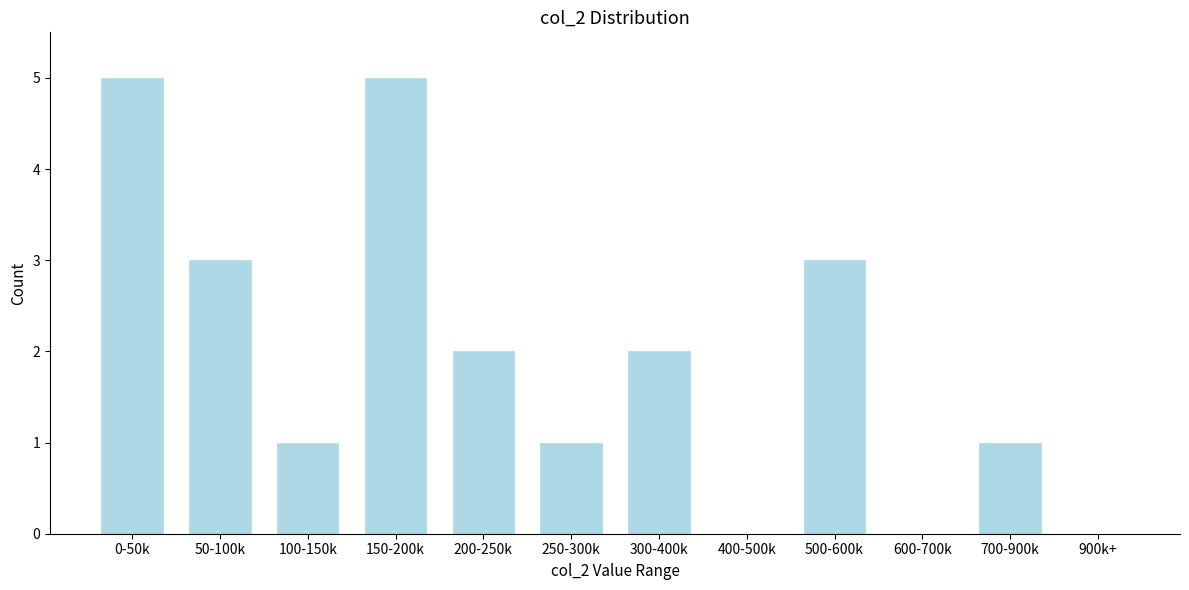

Reading right to left, list all the values displayed in this chart.

900k+=0	700-900k=1	600-700k=0	500-600k=3	400-500k=0	300-400k=2	250-300k=1	200-250k=2	150-200k=5	100-150k=1	50-100k=3	0-50k=5